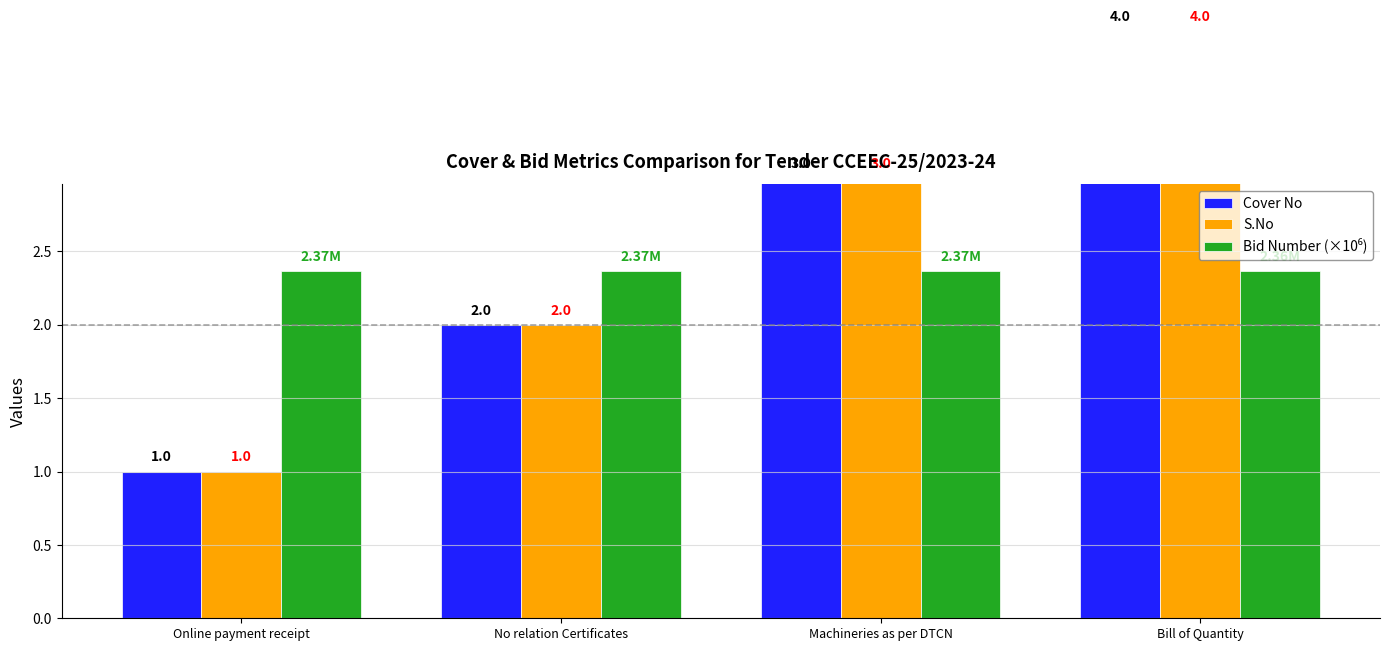

At which category is the sum across all series the highest?

Bill of Quantity